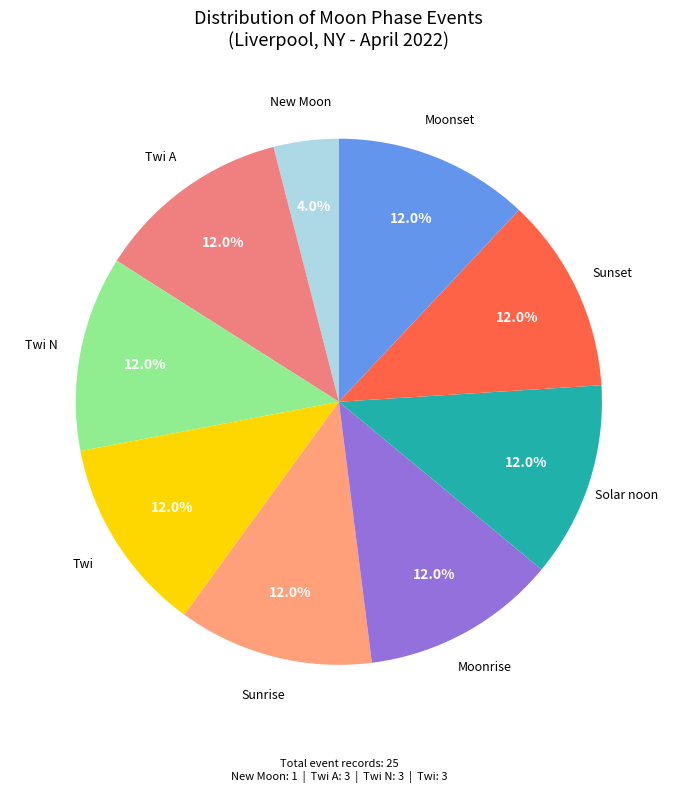

What is the smallest slice in the pie chart?

New Moon